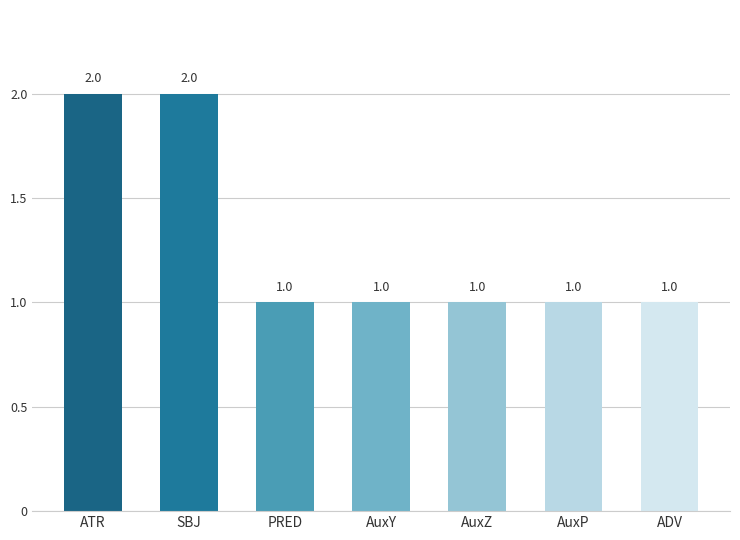

What is the ratio of the value at ADV to the value at SBJ?

0.5